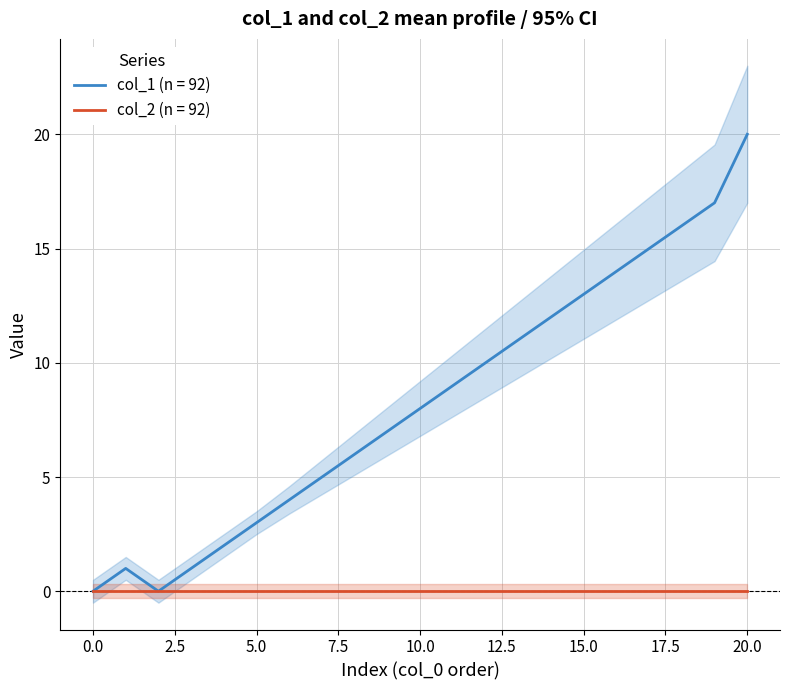

True or false: the data has more than 2 interior local peaks.

False